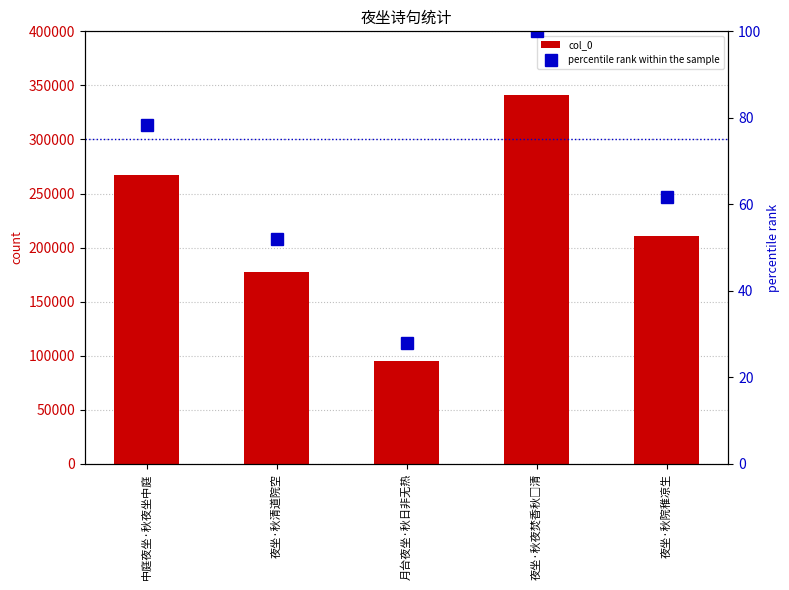

At how many categories does at least one series exceed 44596?

5